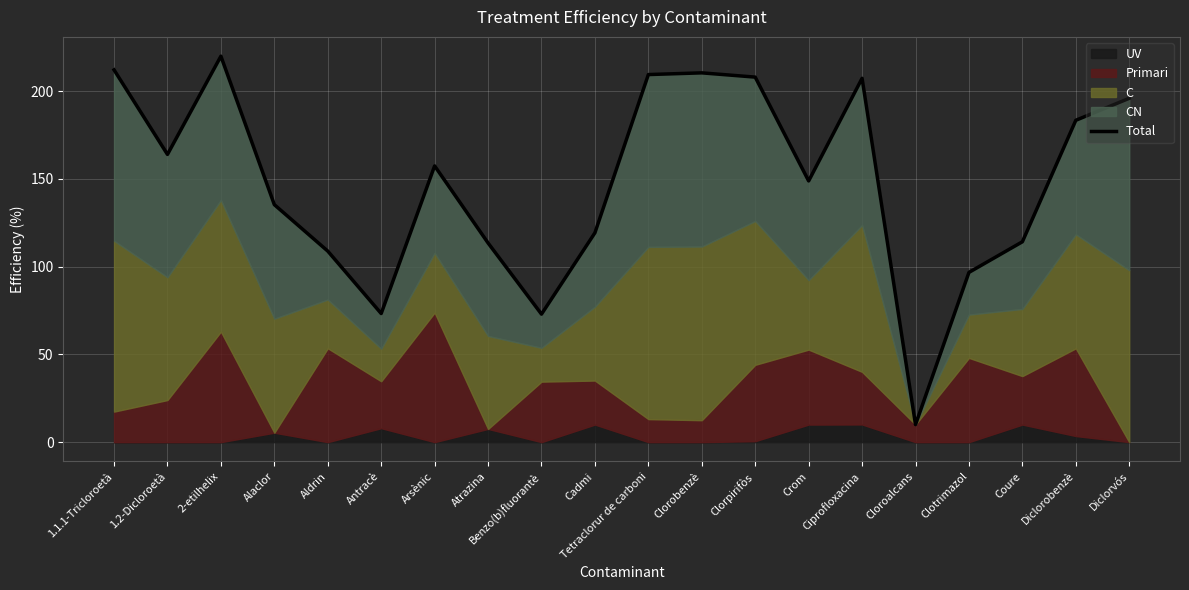

True or false: the data has more than 0 interior local peaks.

True